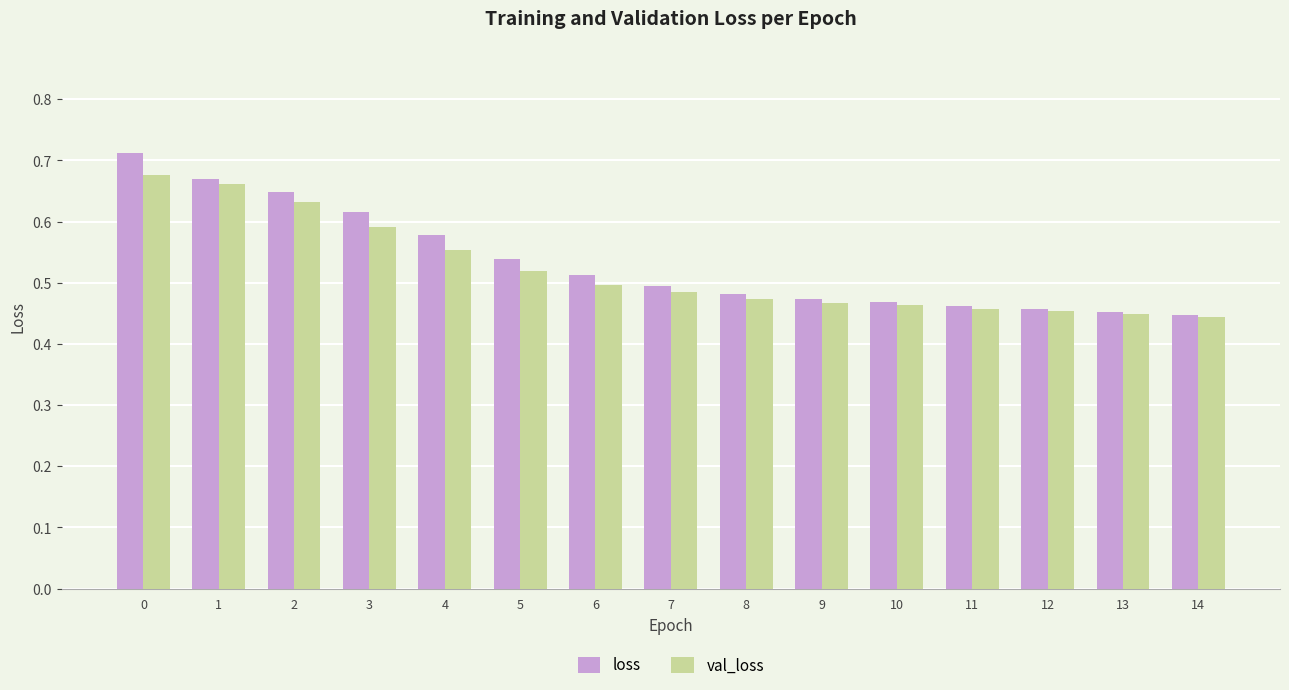

What is the difference between the loss values at 4 and 6?

0.1